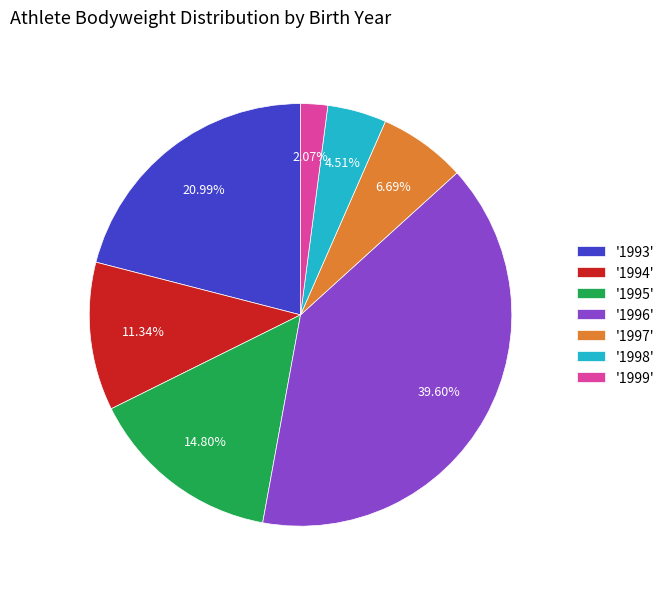

To the nearest percent, what is the difference between the largest and smallest slice percentages?

38%